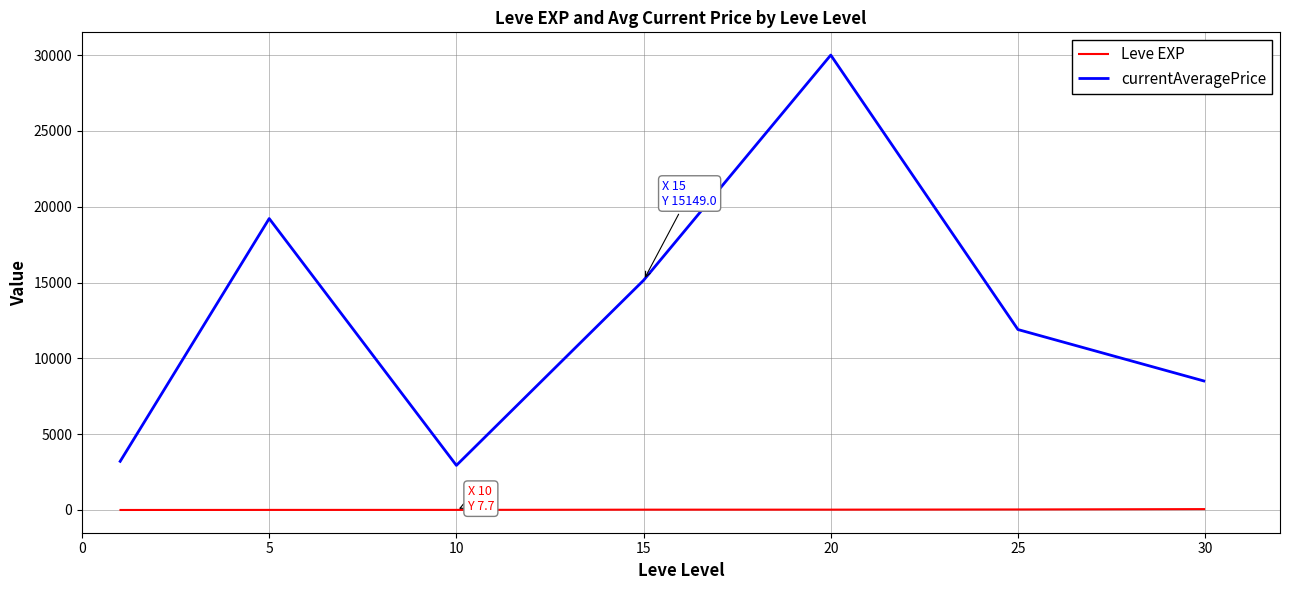

In currentAveragePrice, how many points are higher than both neighbors (excluding endpoints)?

2